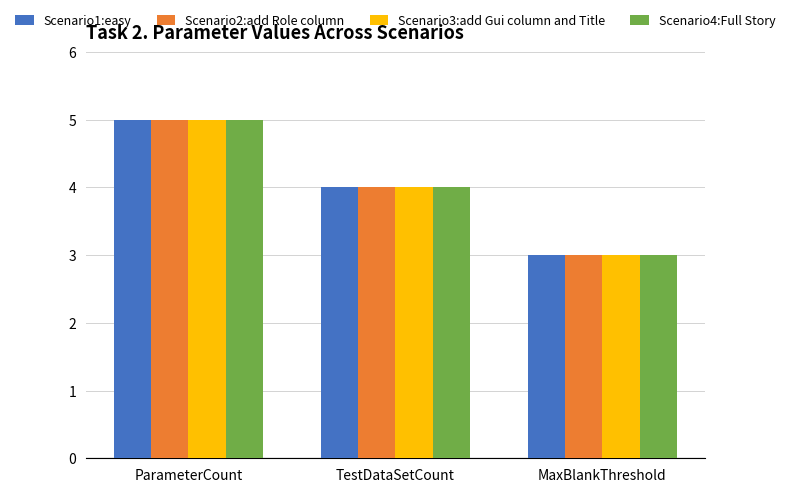

Read the Scenario4:Full Story value at MaxBlankThreshold.

3